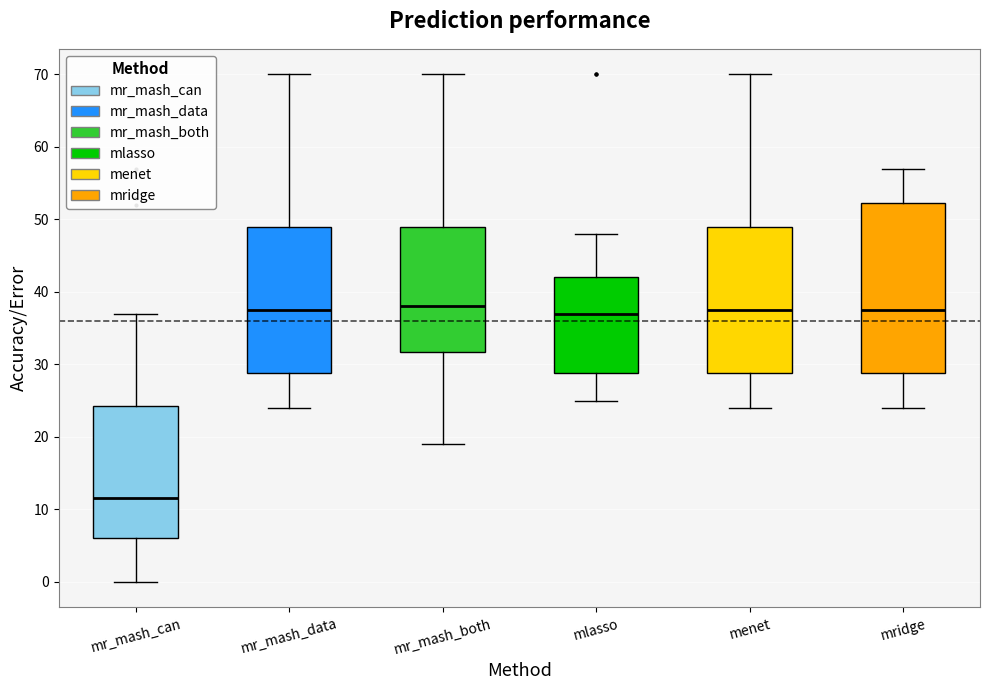

Which box is the tallest, from its lower edge to its upper edge?

mridge